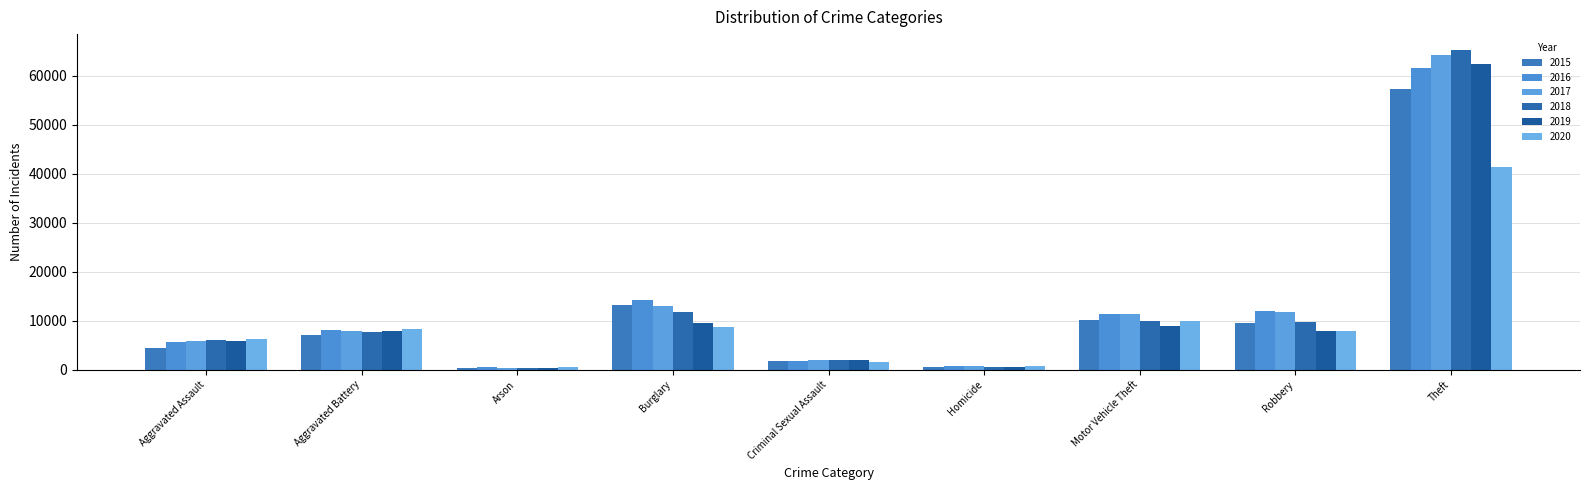

What is the label of the 5th bar from the left?

Criminal Sexual Assault